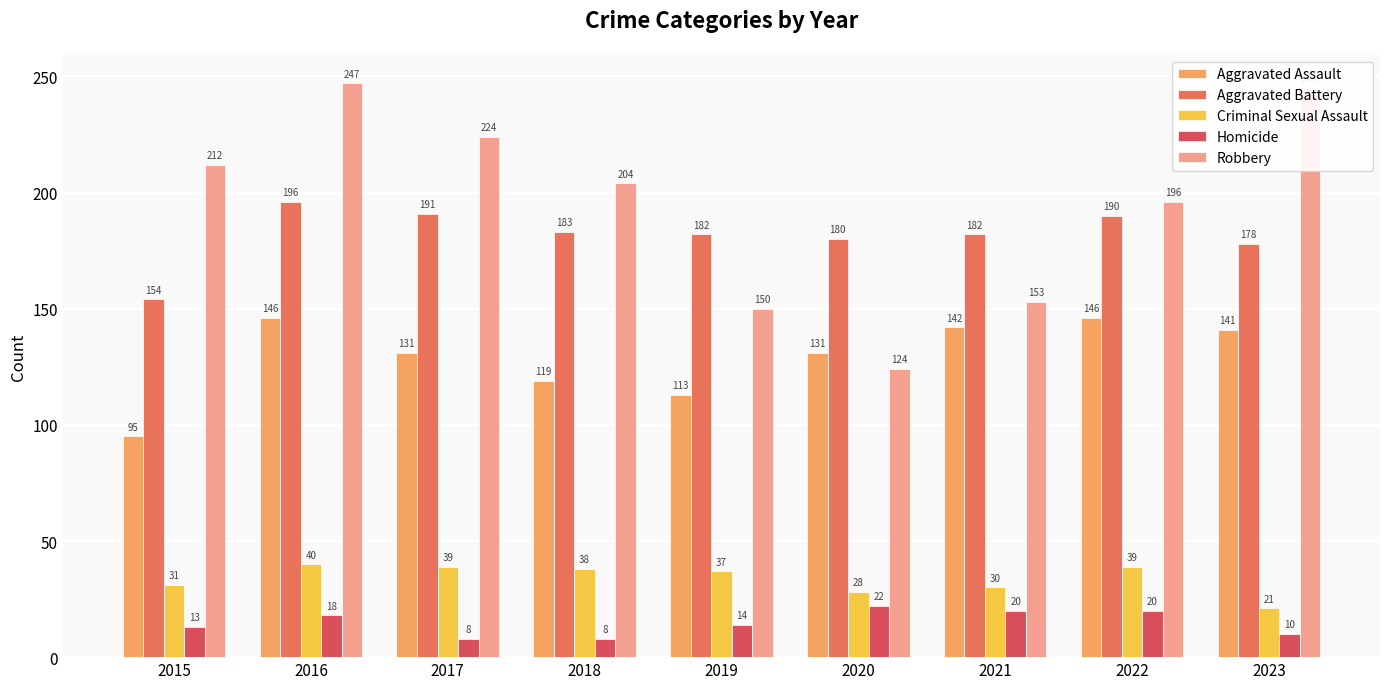

What is the value of the Aggravated Assault bar at the 3rd from the left?

131